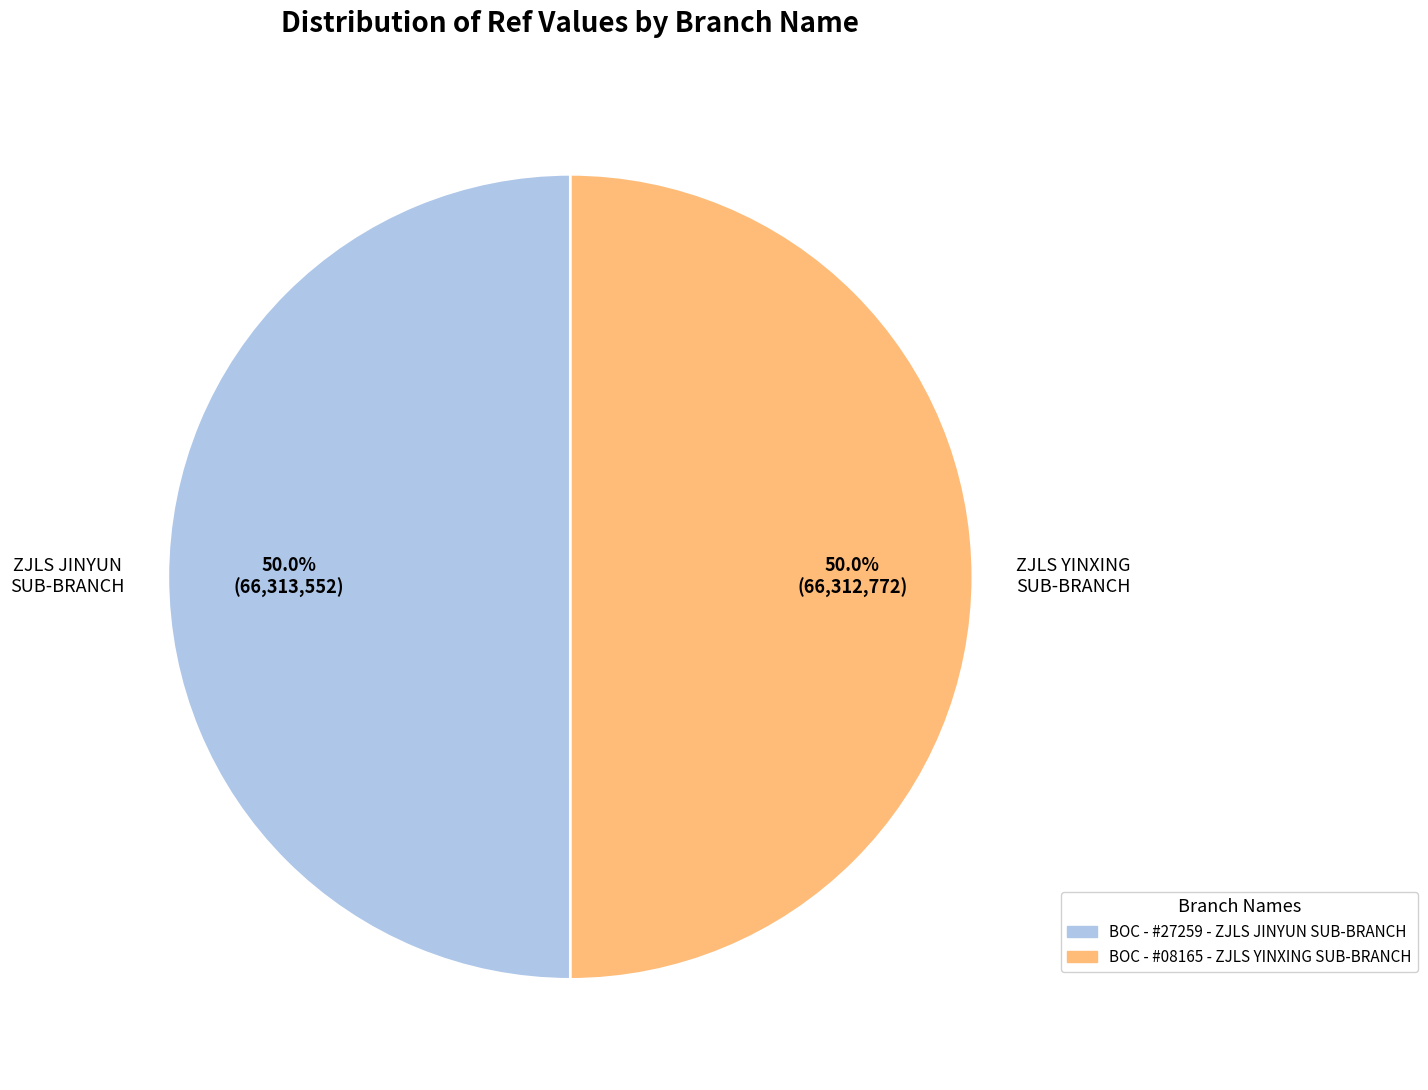

Is the sum of BOC - #27259 - ZJLS JINYUN SUB-BRANCH and BOC - #08165 - ZJLS YINXING SUB-BRANCH greater than half?

Yes